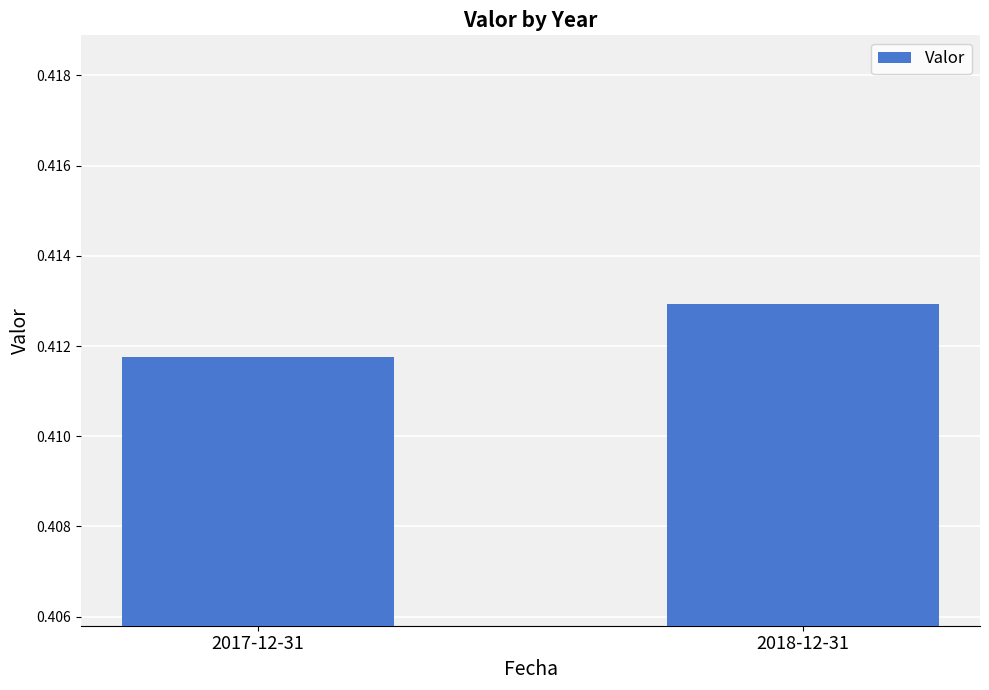

List the labels in order of value, smallest first.

2017-12-31, 2018-12-31